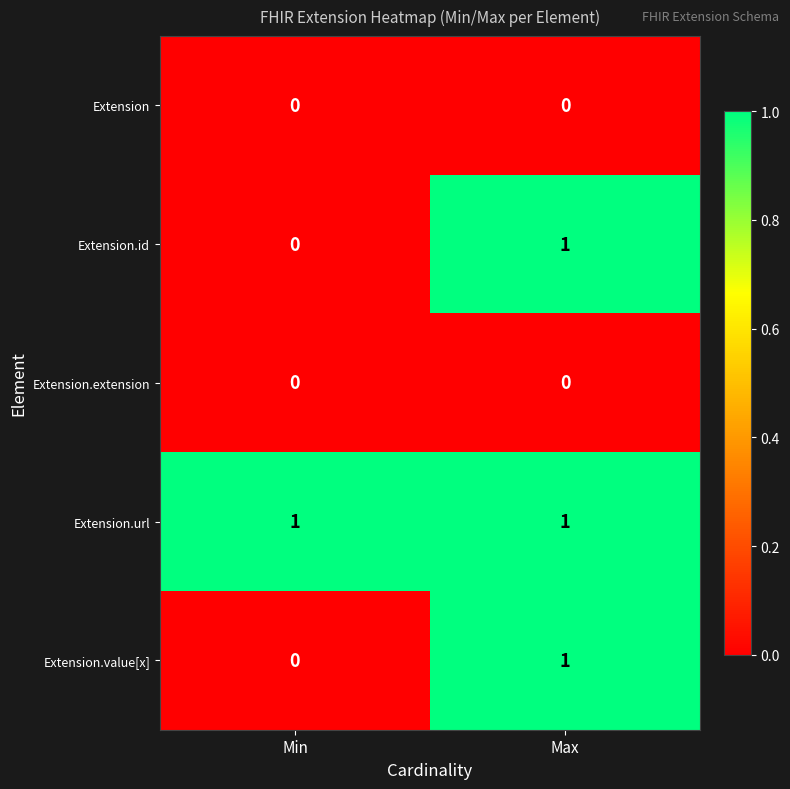

Which series has the largest total across all categories?

Extension.url